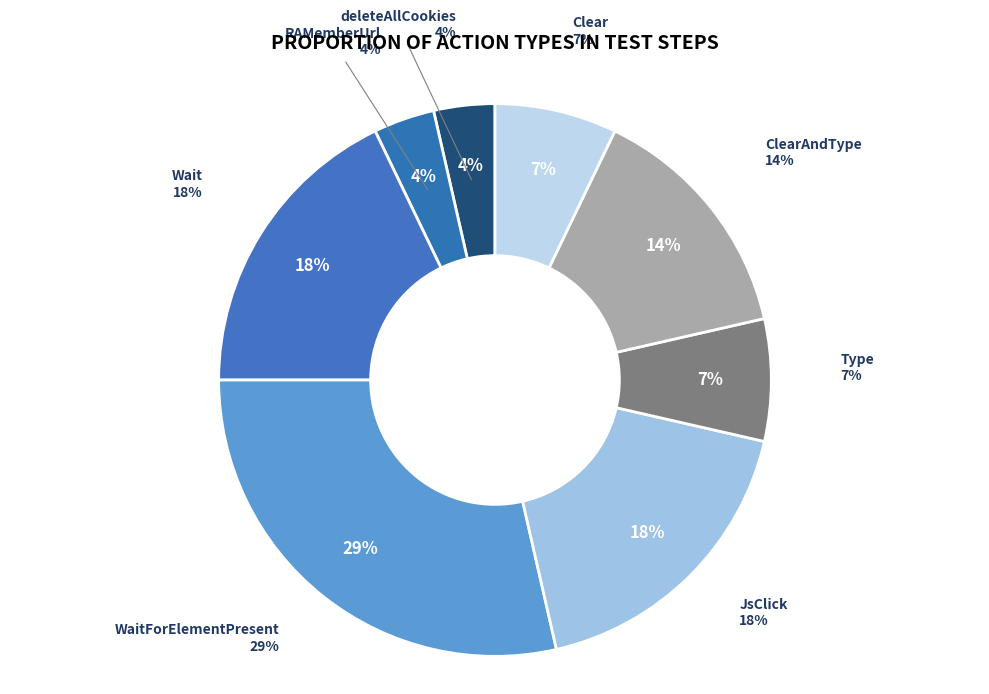

Which slice is the largest?

WaitForElementPresent